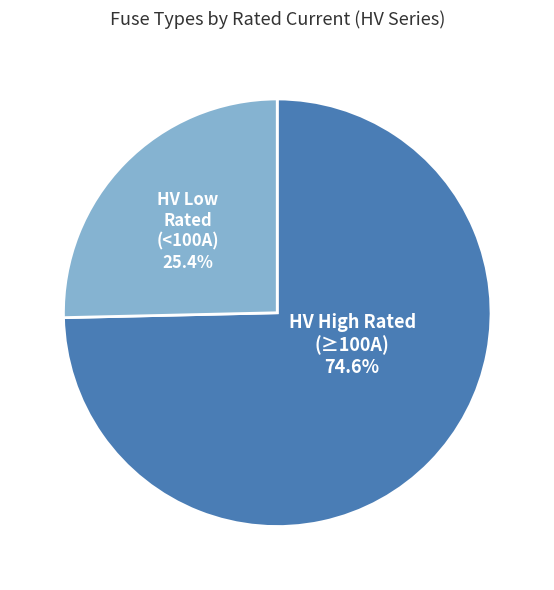

Is there any slice that represents more than half of the pie?

Yes